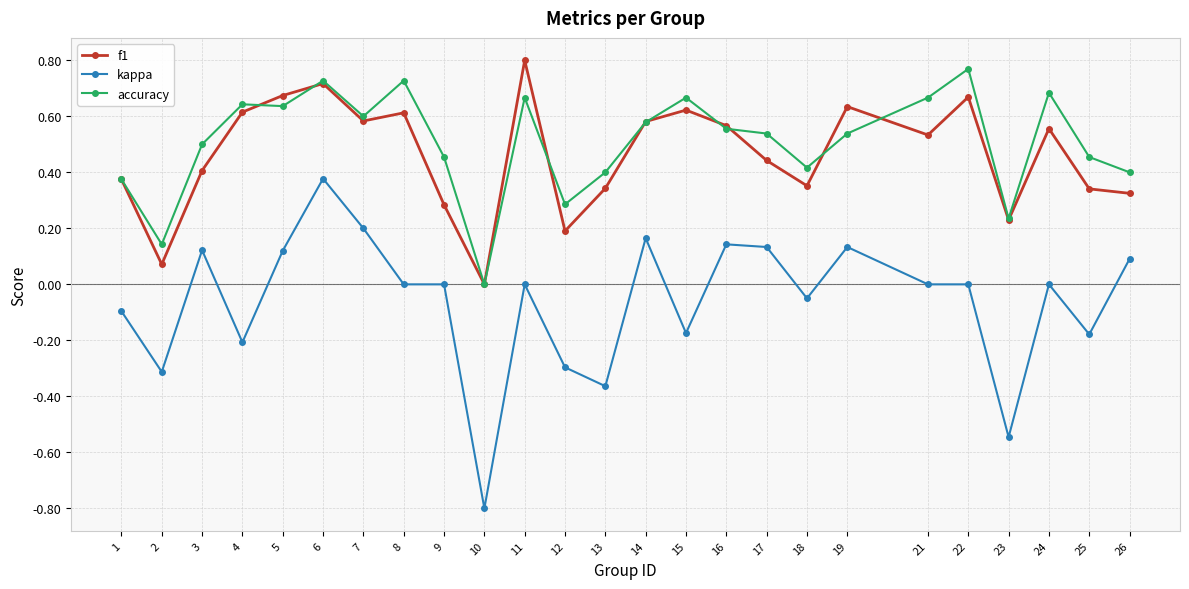

Which category has the highest value in the kappa series?

6